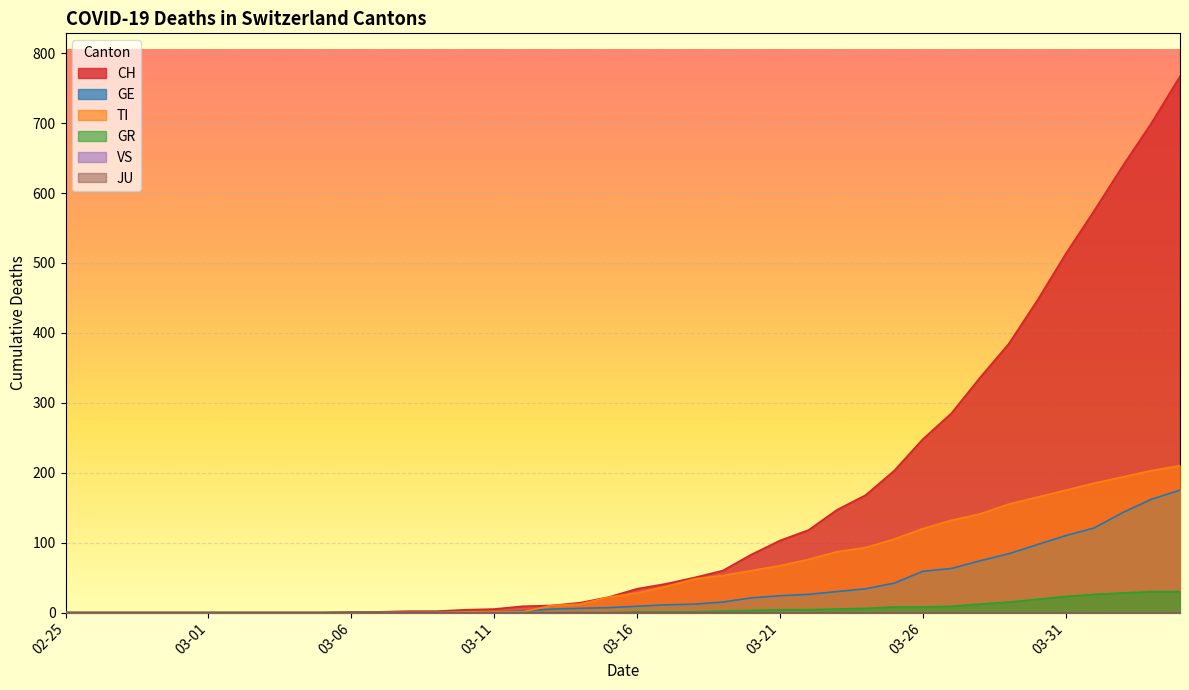

What is the value of the CH point at the 15th from the left?

4